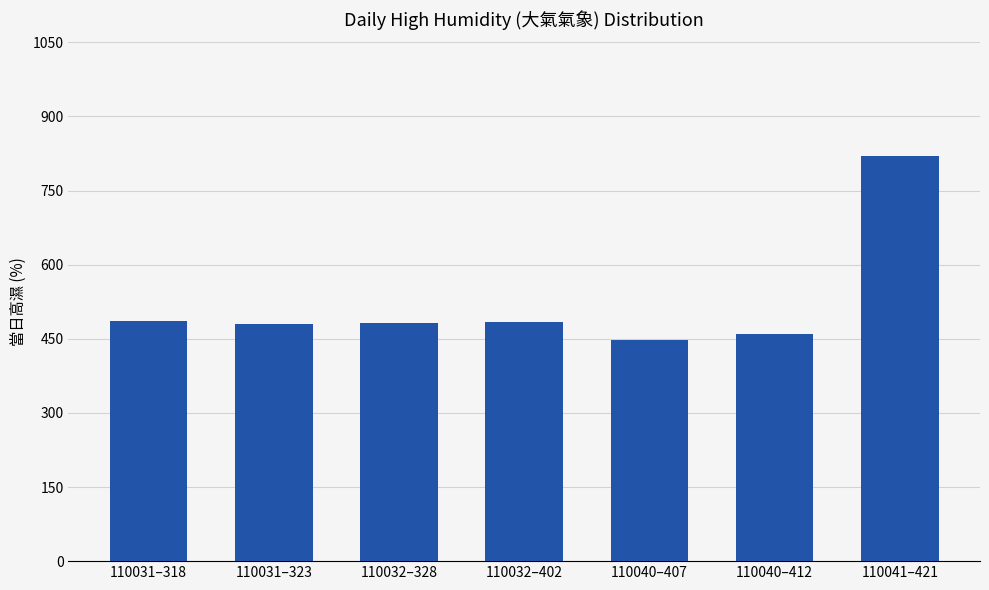

What position from the left is 110032–328?

3